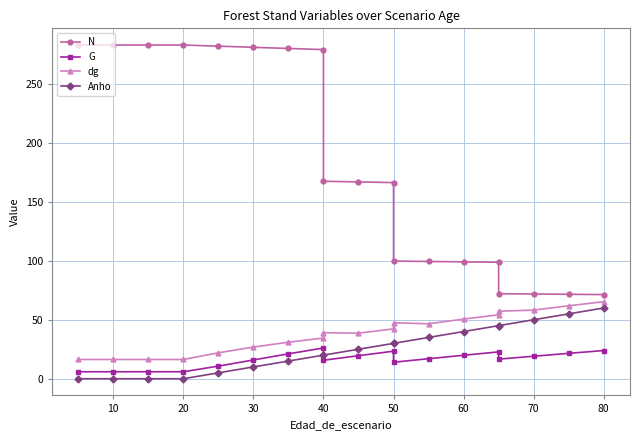

Reading left to right, extract all data points from this chart.

N: 282.9	282.9	282.9	282.9	282.0	281.0	280.0	279.1	167.4	166.9	166.3	99.8	99.4	99.1	98.8	72.1	71.8	71.6	71.3
G: 5.9	5.9	5.9	5.9	10.7	15.9	21.1	26.1	15.7	19.5	23.3	14.0	17.0	19.9	22.8	16.6	19.1	21.5	23.9
dg: 16.3	16.3	16.3	16.3	22.0	26.9	31.0	34.5	39.0	38.6	42.3	47.5	46.6	50.6	54.2	57.2	58.2	61.9	65.3
Anho: 0.0	0.0	0.0	0.0	5.0	10.0	15.0	20.0	20.0	25.0	30.0	30.0	35.0	40.0	45.0	45.0	50.0	55.0	60.0